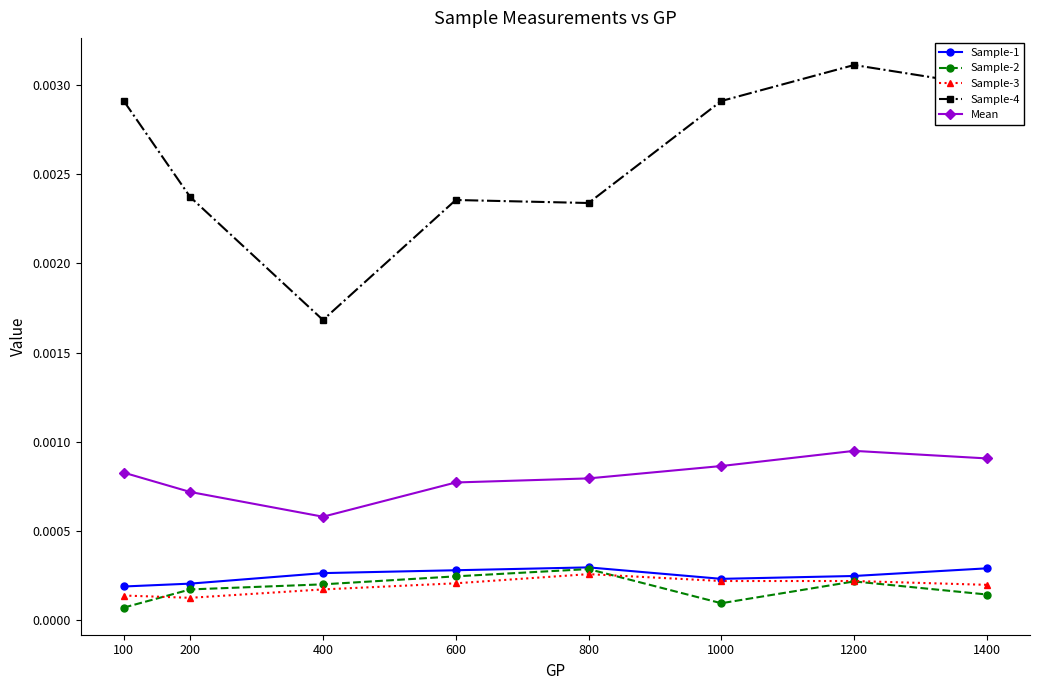

How many lines are shown in the chart?

5